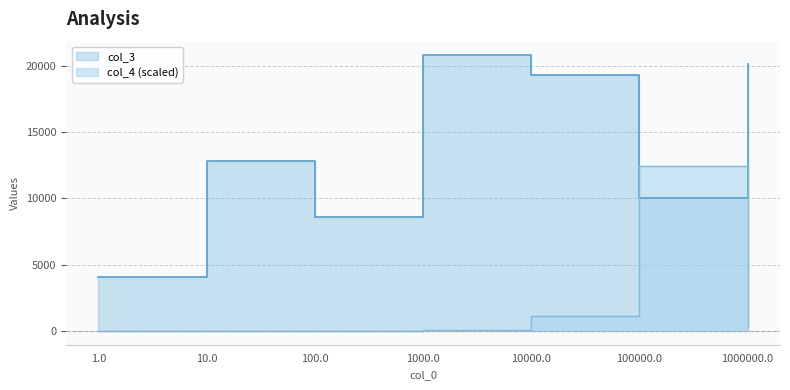

How many intersections are there between col_4 and col_3?

2